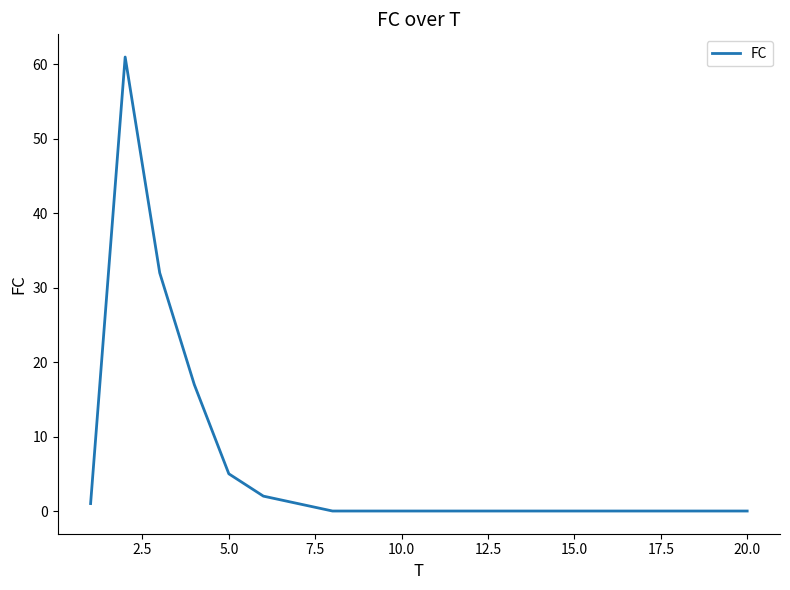

What is the greatest value displayed?

61